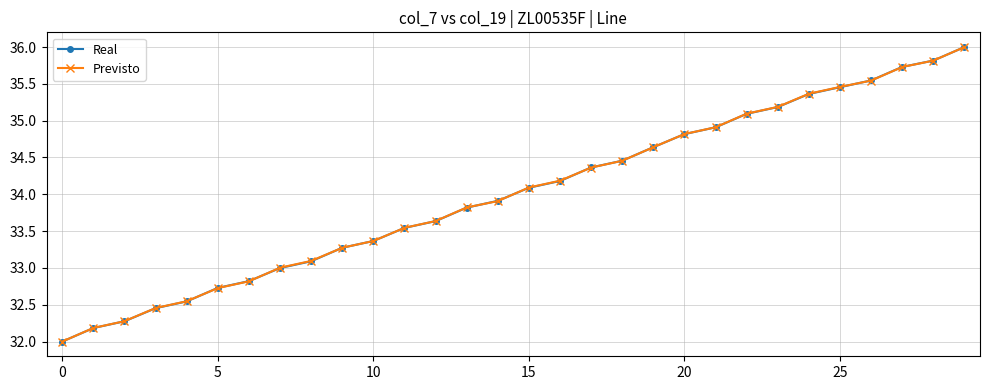

What is the minimum value for Real?

32.0